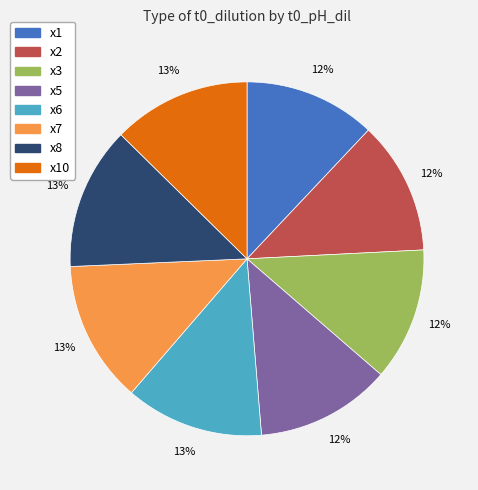

Is x2 the majority of the pie?

No